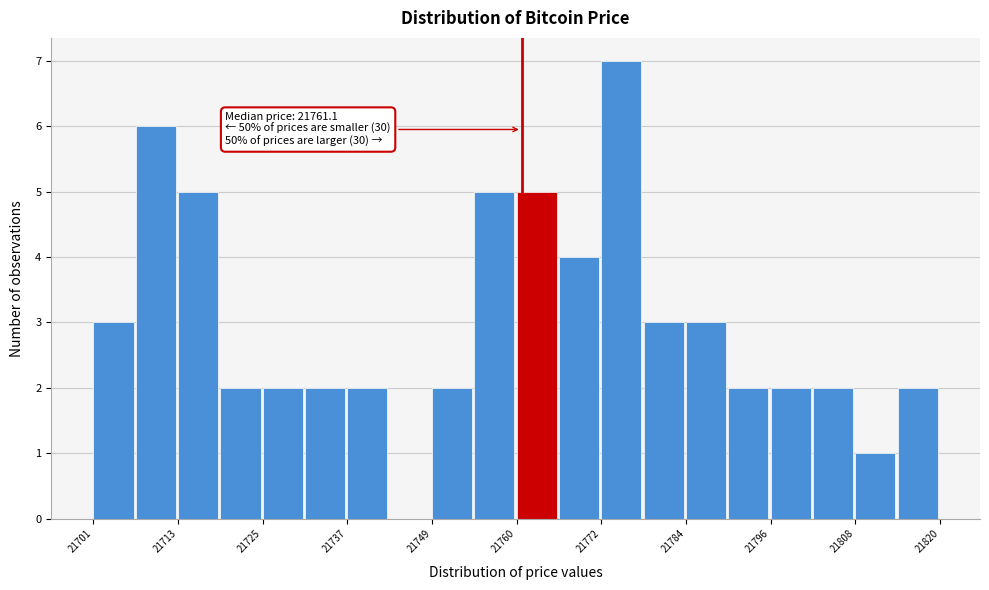

Read against the x-axis, roughly where is the centre of the tallest bar?

21776